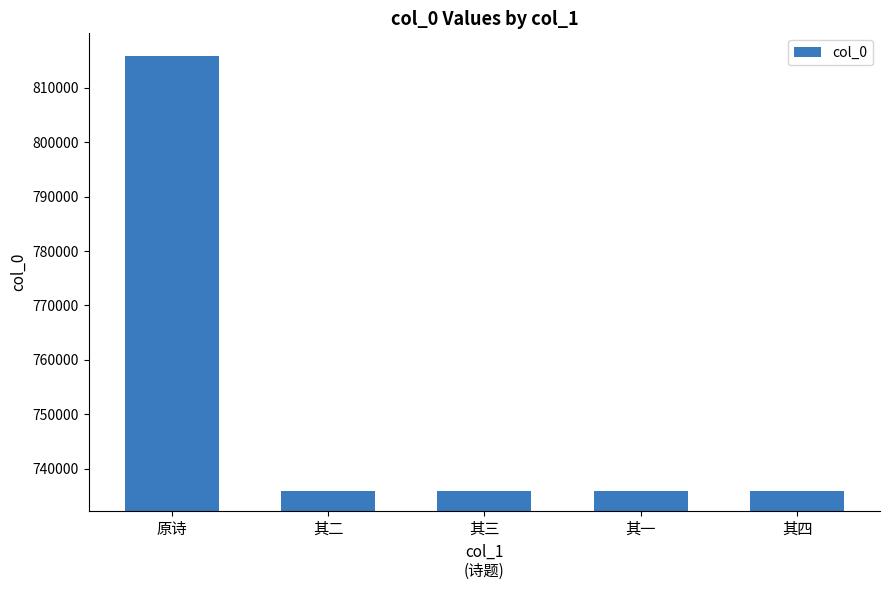

What is the label of the 5th bar from the left?

其四